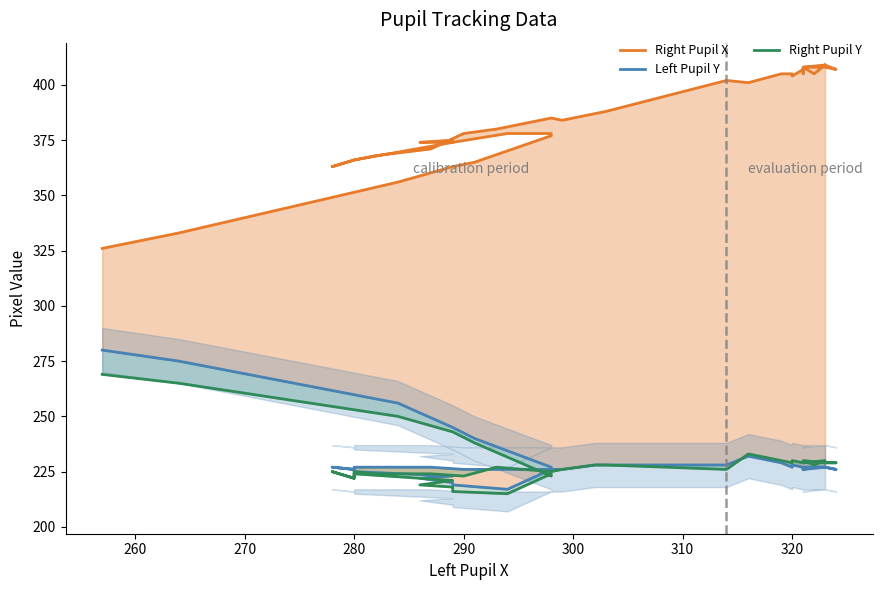

Does the chart display data point markers on the line(s)?

No